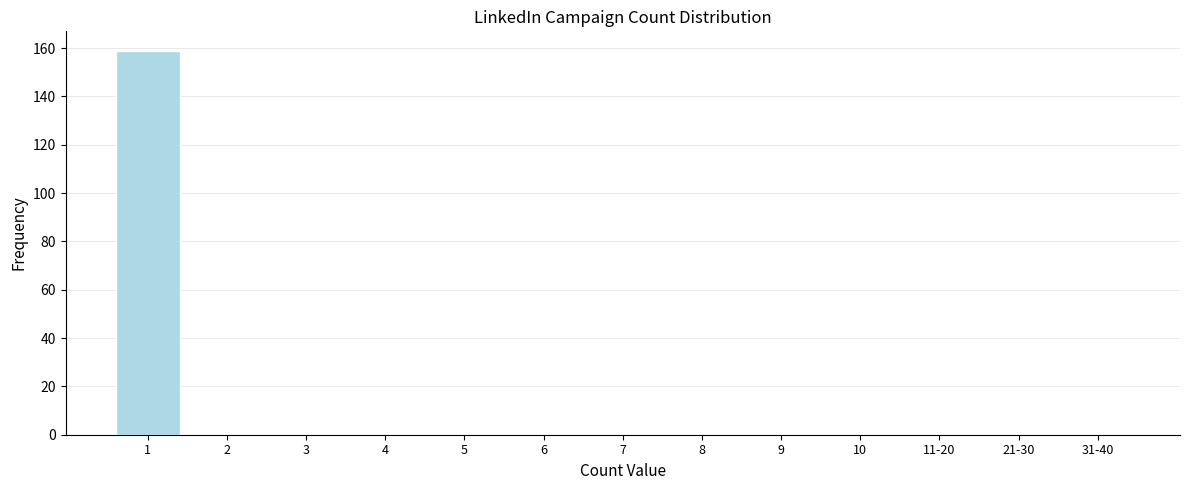

Reading right to left, what are all the values shown in this chart?

31-40=0	21-30=0	11-20=0	10=0	9=0	8=0	7=0	6=0	5=0	4=0	3=0	2=0	1=159